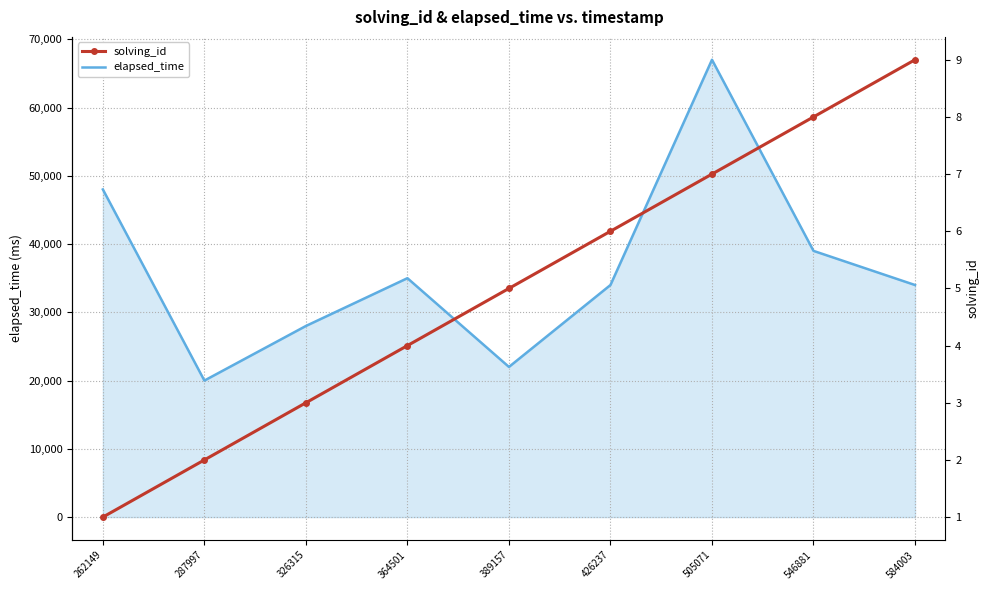

How many interior local valleys does the elapsed_time series have?

2